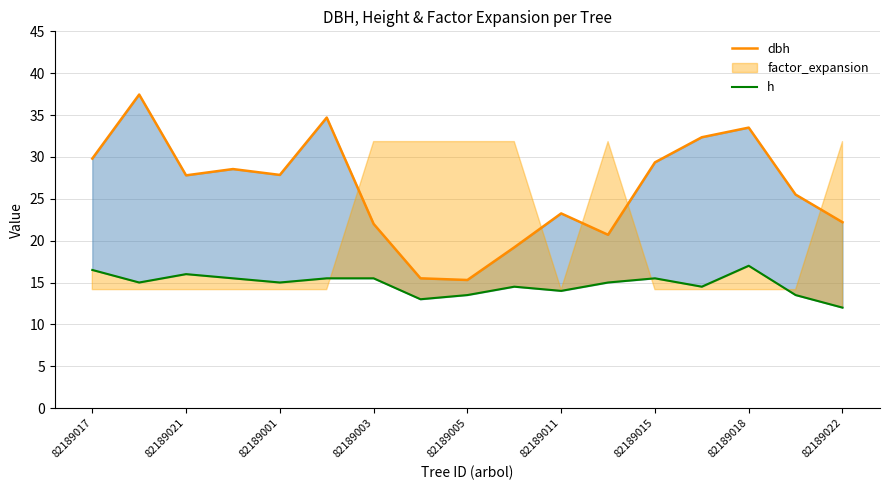

True or false: dbh and h cross at least once.

False